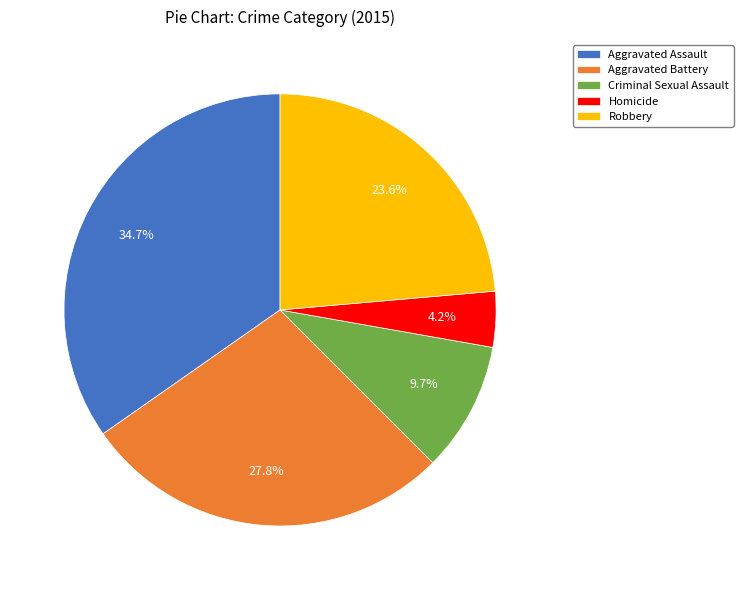

To the nearest percent, what portion does Aggravated Assault represent?

35%